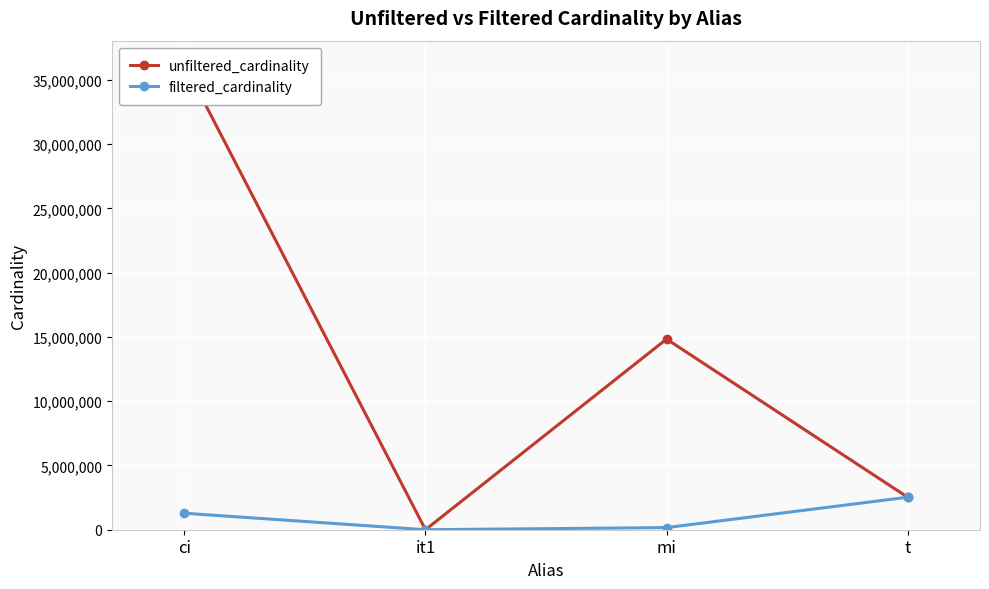

Reading right to left, what are all the values shown in this chart?

unfiltered_cardinality: t=2528312	mi=14835720	it1=113	ci=36244344
filtered_cardinality: t=2528312	mi=165171	it1=1	ci=1283050